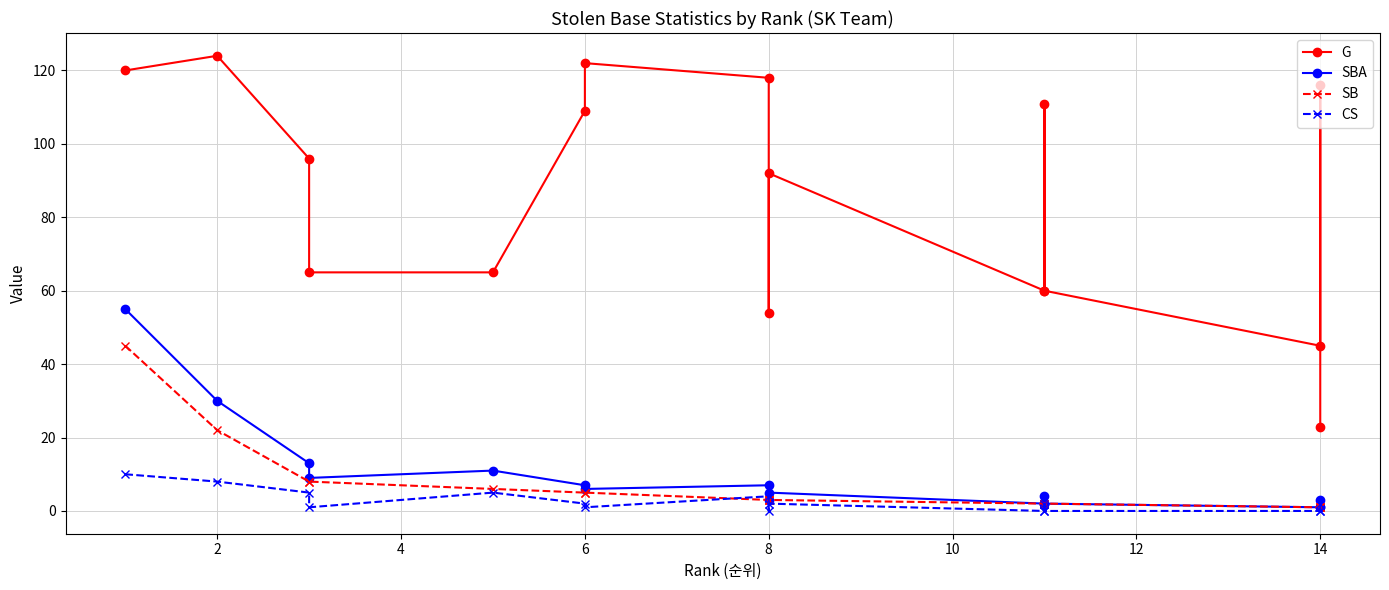

What is the average value of the G series?

86